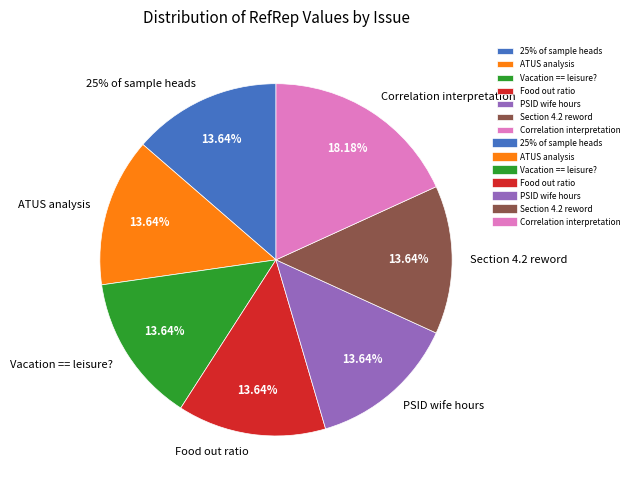

Do Section 4.2 reword and Correlation interpretation together represent more than half of the pie?

No